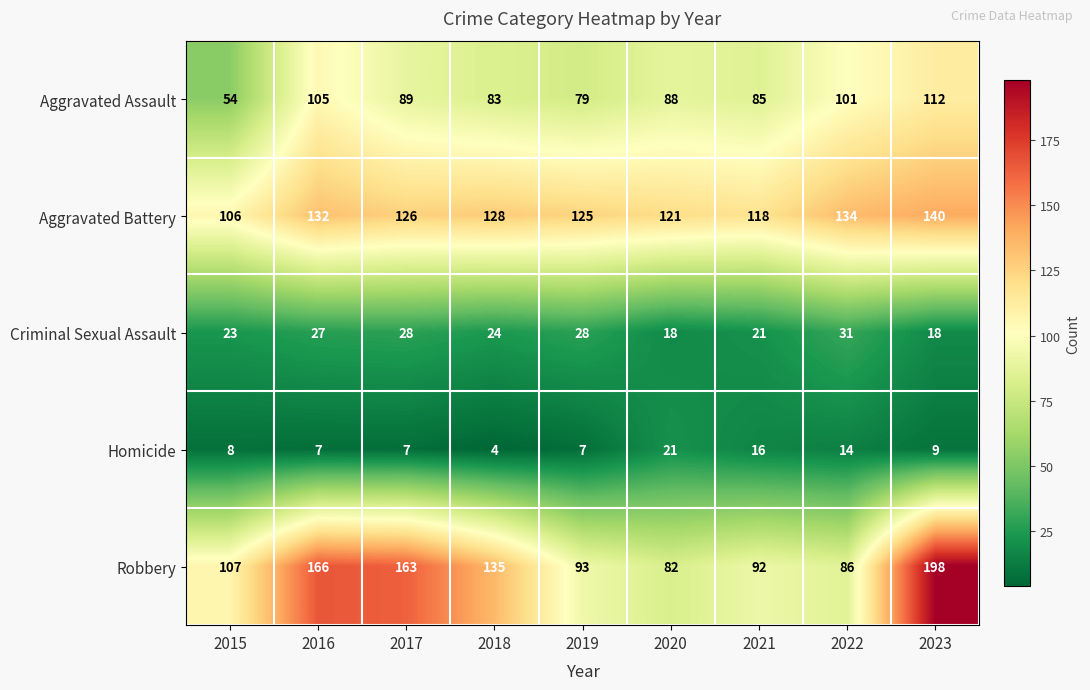

What is the sum of all Aggravated Battery values?

1130